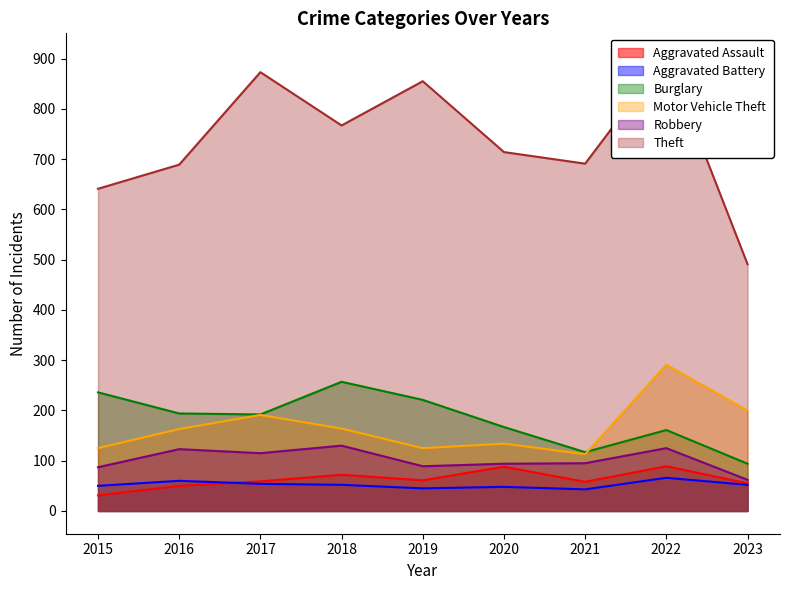

What is the difference between the maximum and minimum values in the Theft series?

414